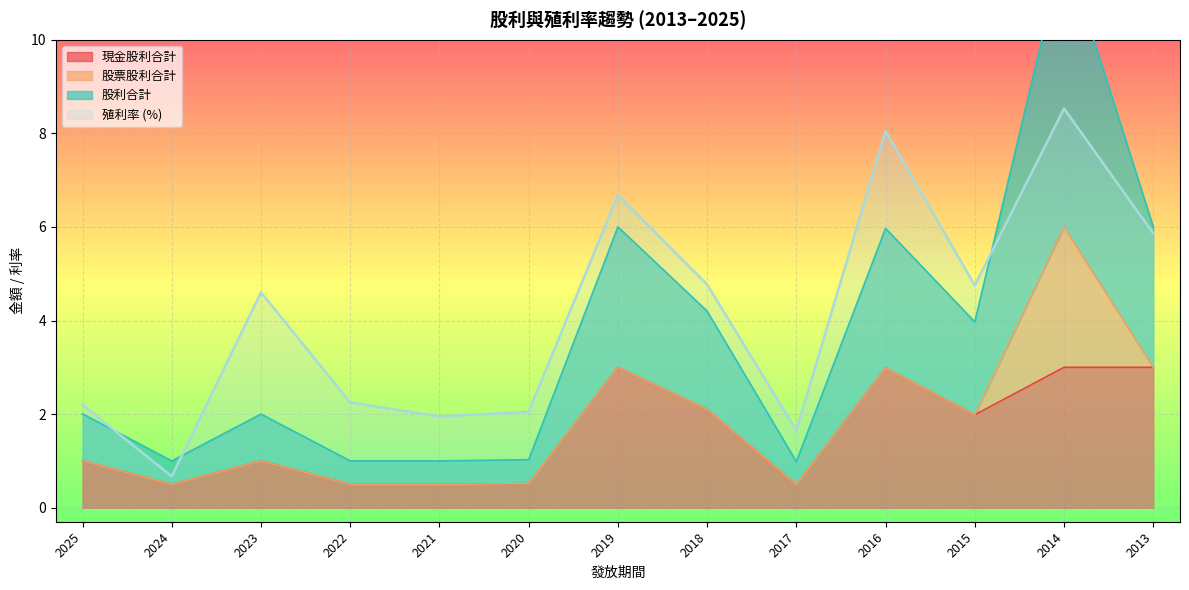

At how many categories does at least one series exceed 2?

10